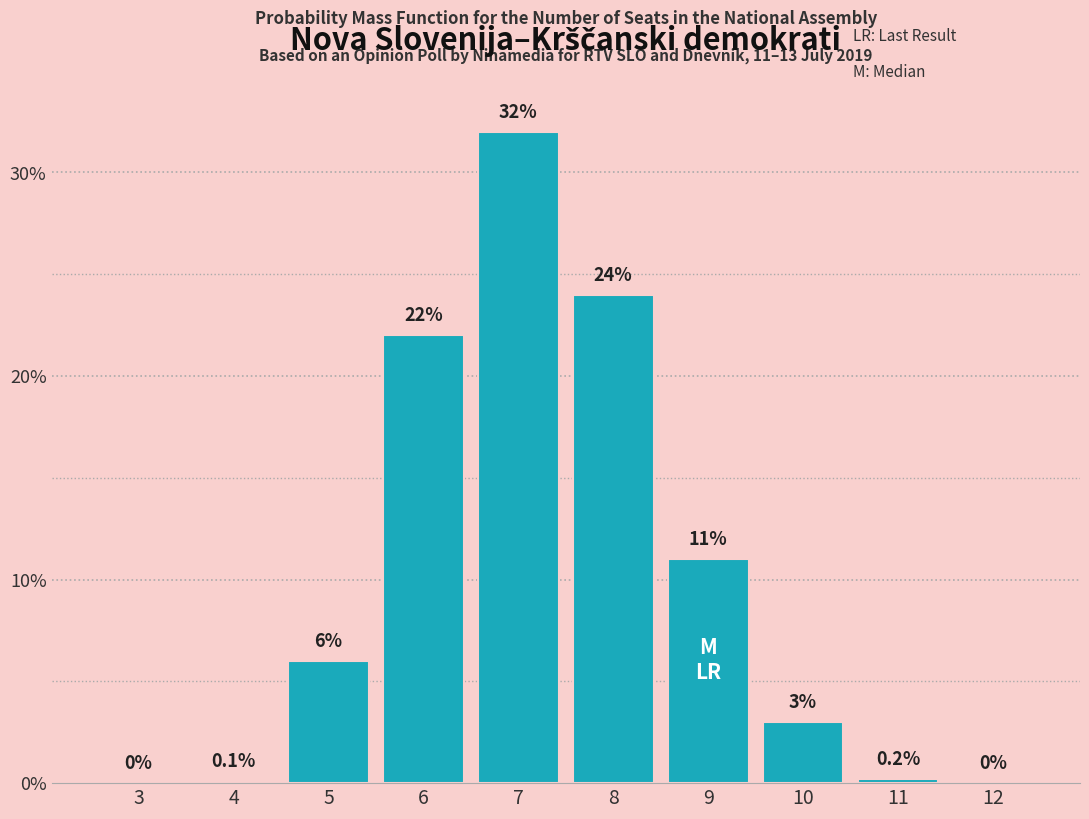

Reading left to right, transcribe all the data shown in this chart.

3=0.0	4=0.1	5=6.0	6=22.0	7=32.0	8=24.0	9=11.0	10=3.0	11=0.2	12=0.0